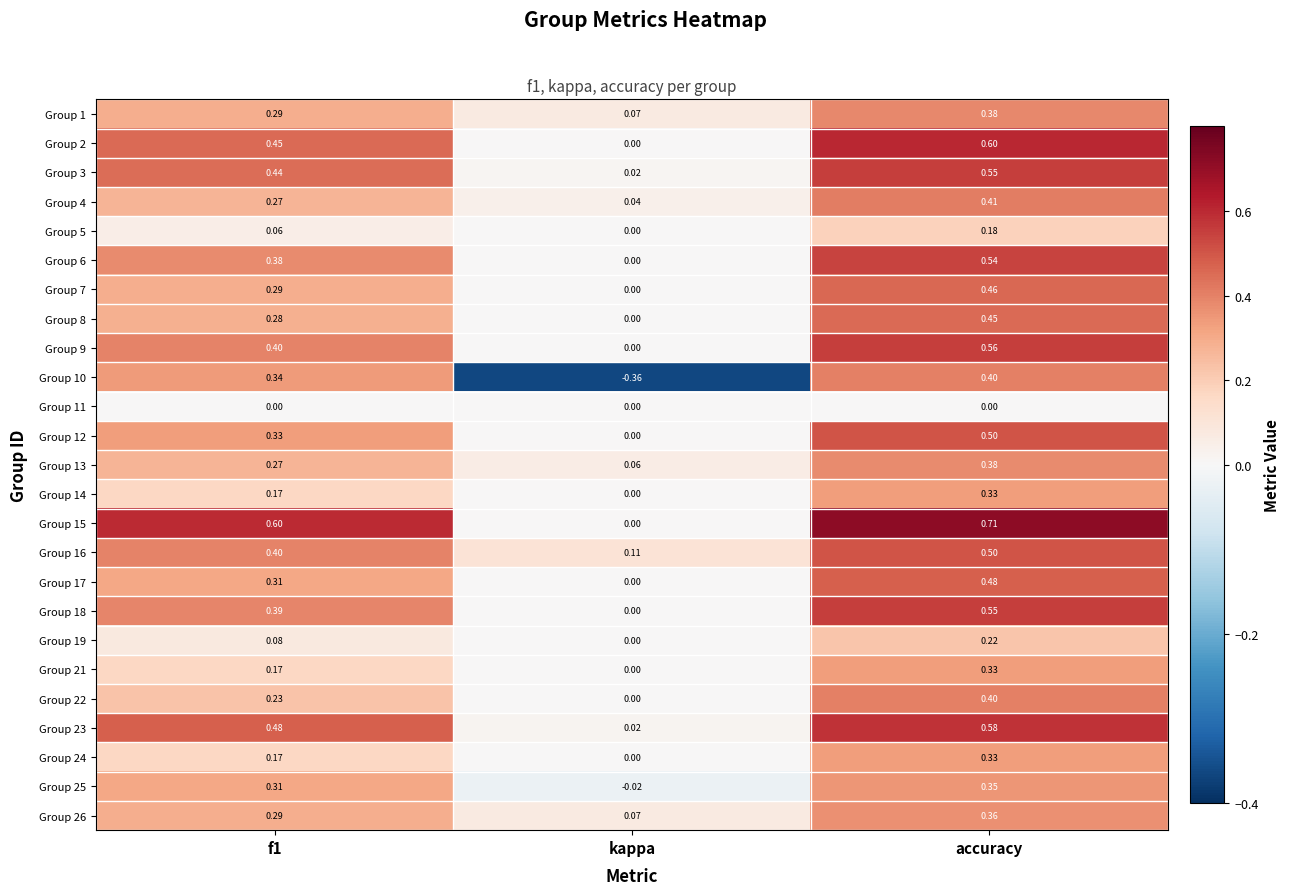

Where is Group 24 nearest to the value 0?

kappa